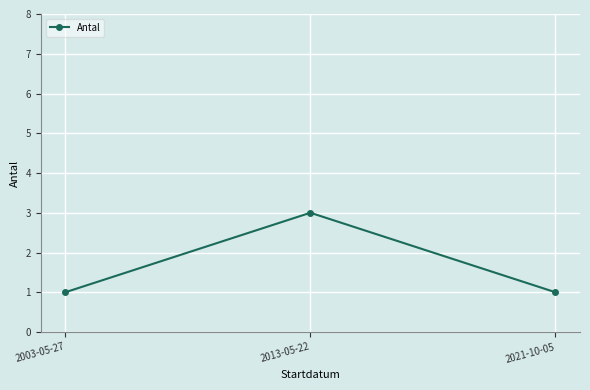

What is the value of the 2nd point from the left?

3